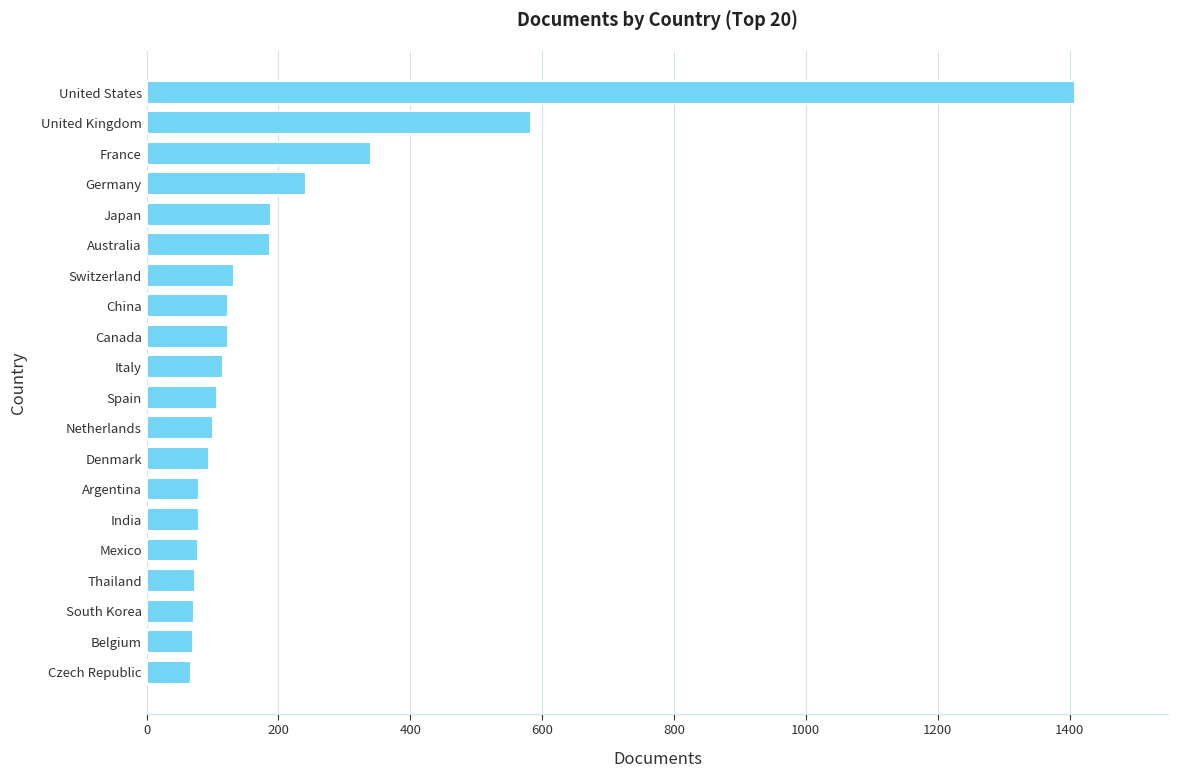

What is the value of the 1st bar from the top?

1409